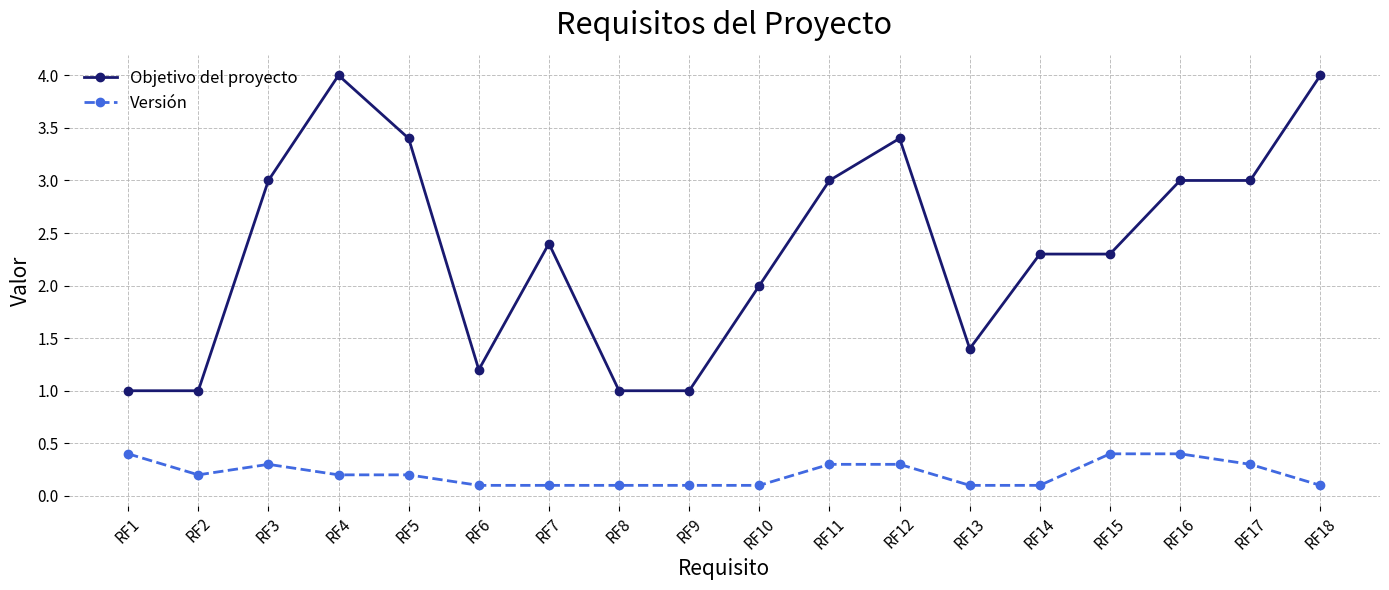

At which category does Versión reach its first local peak?

RF3